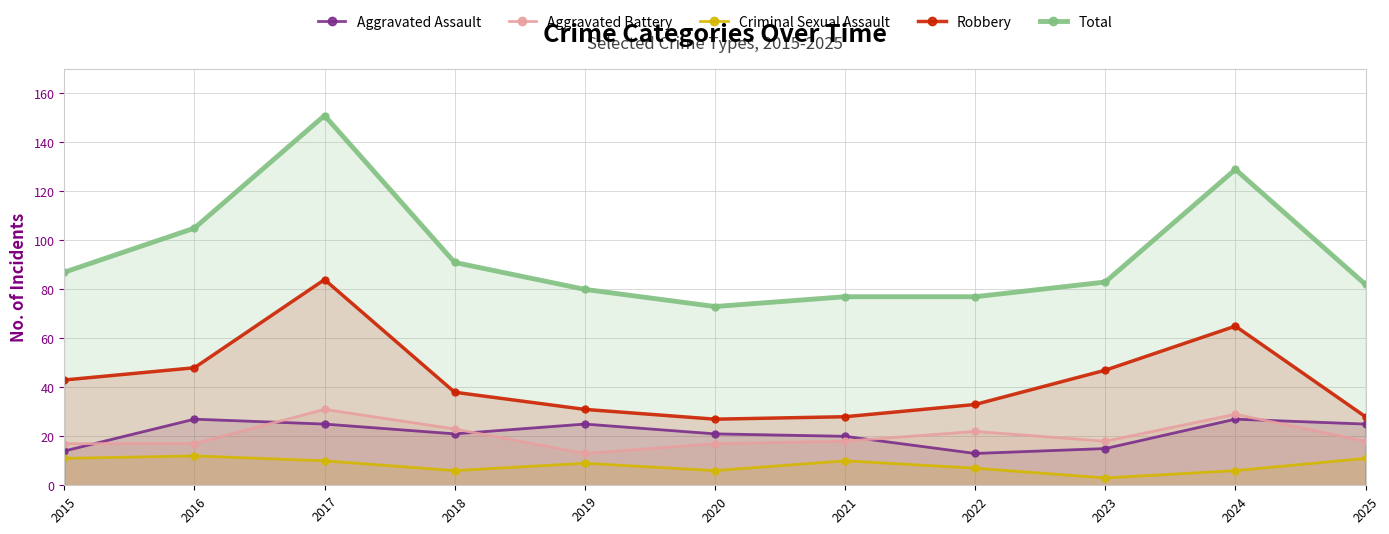

Reading left to right, list all the values displayed in this chart.

Aggravated Assault: 2015=14	2016=27	2017=25	2018=21	2019=25	2020=21	2021=20	2022=13	2023=15	2024=27	2025=25
Aggravated Battery: 2015=17	2016=17	2017=31	2018=23	2019=13	2020=17	2021=18	2022=22	2023=18	2024=29	2025=18
Criminal Sexual Assault: 2015=11	2016=12	2017=10	2018=6	2019=9	2020=6	2021=10	2022=7	2023=3	2024=6	2025=11
Robbery: 2015=43	2016=48	2017=84	2018=38	2019=31	2020=27	2021=28	2022=33	2023=47	2024=65	2025=28
Total: 2015=87	2016=105	2017=151	2018=91	2019=80	2020=73	2021=77	2022=77	2023=83	2024=129	2025=82